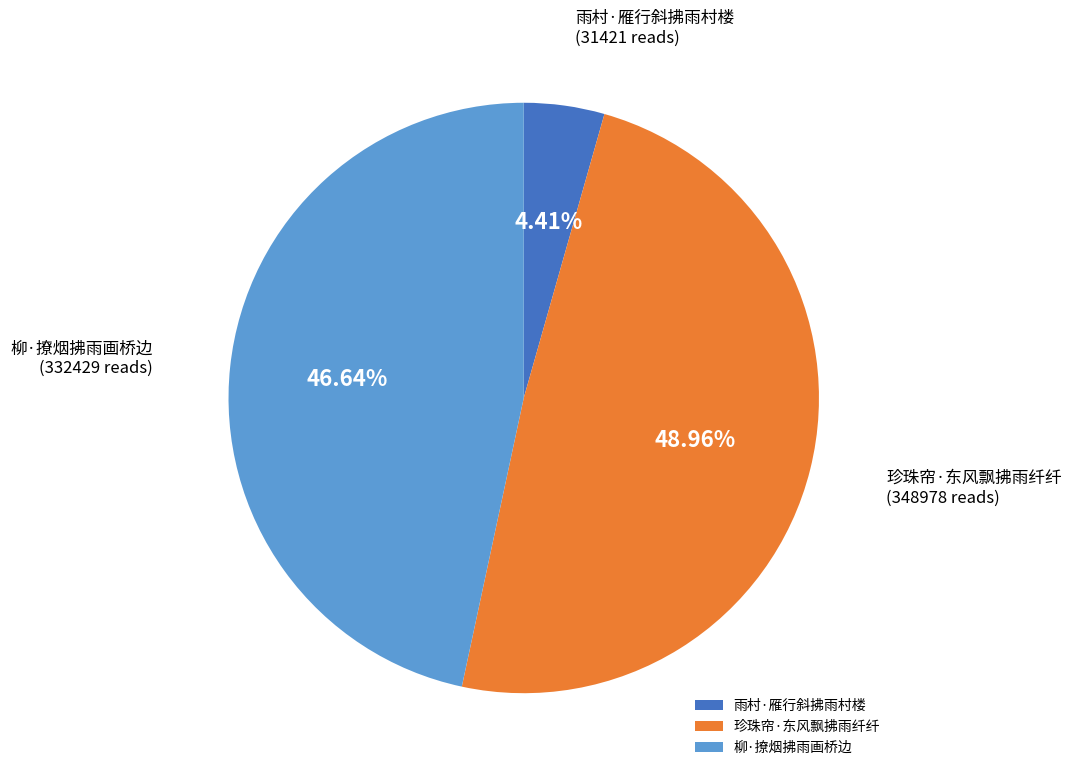

What percentage is the 柳·撩烟拂雨画桥边 slice, to the nearest percent?

47%